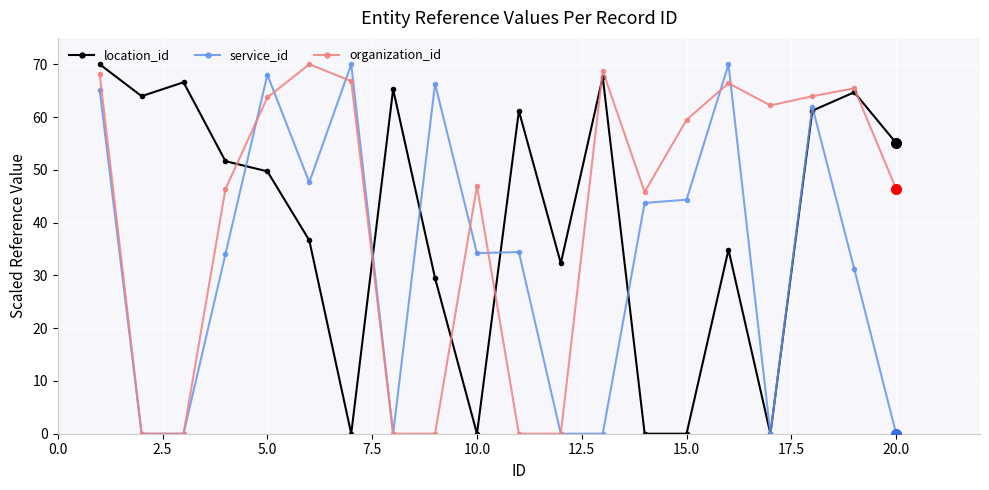

True or false: organization_id and location_id cross at least once.

True